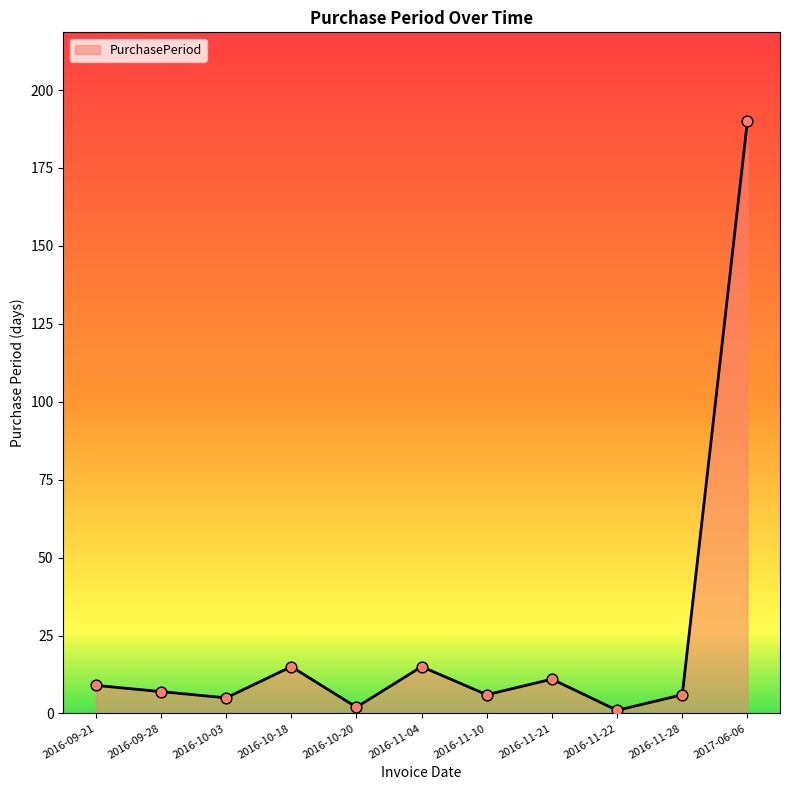

Approximately how many times larger is the value at 2016-11-22 compared to 2016-11-28?

0.2